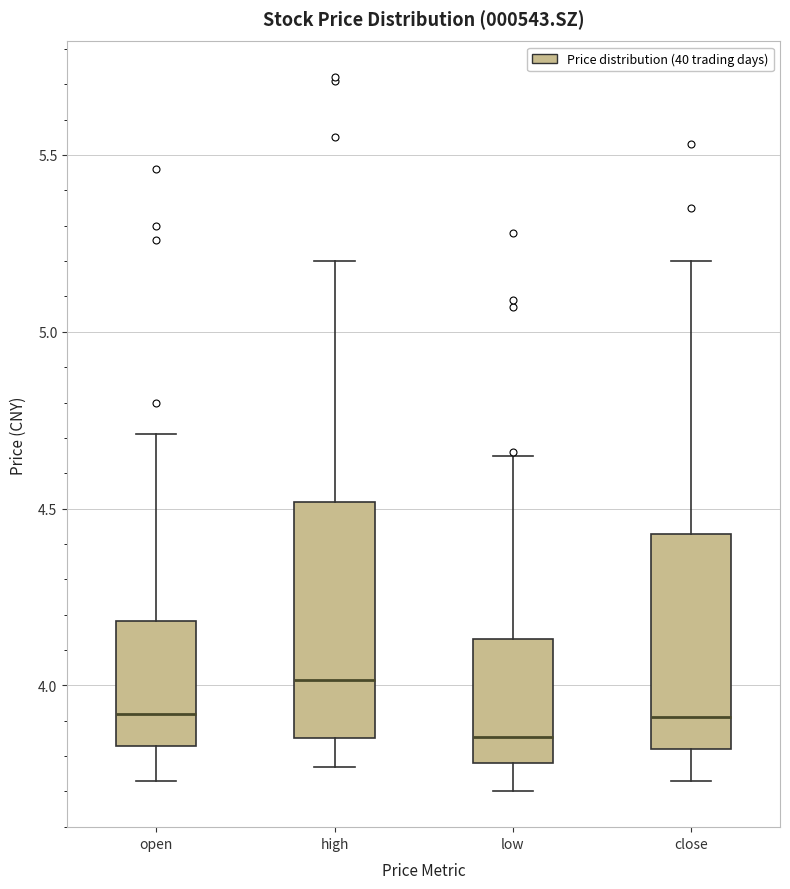

Reading left to right, read every box against the y-axis: the position of its median line, the range the box covers, and the ends of its whiskers. The values are not printed on the chart, so give them approximately, as read against the axis.

open: median 3.90, box 3.85 to 4.20, whiskers 3.75 to 4.70
high: median 4.00, box 3.85 to 4.50, whiskers 3.75 to 5.20
low: median 3.85, box 3.80 to 4.15, whiskers 3.70 to 4.65
close: median 3.90, box 3.80 to 4.45, whiskers 3.75 to 5.20